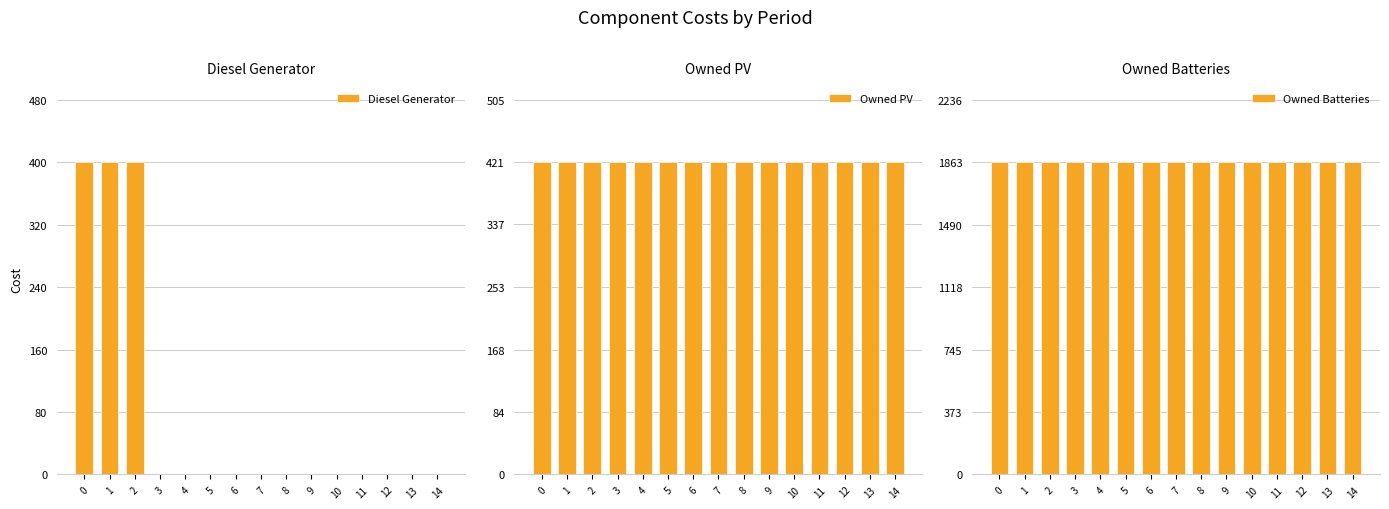

How many groups of bars are there?

15